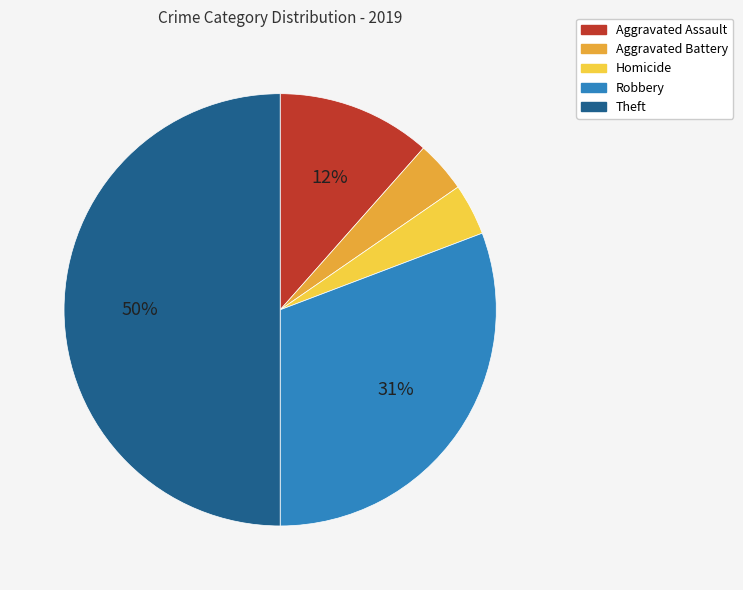

What percentage is the Theft slice, to the nearest percent?

50%